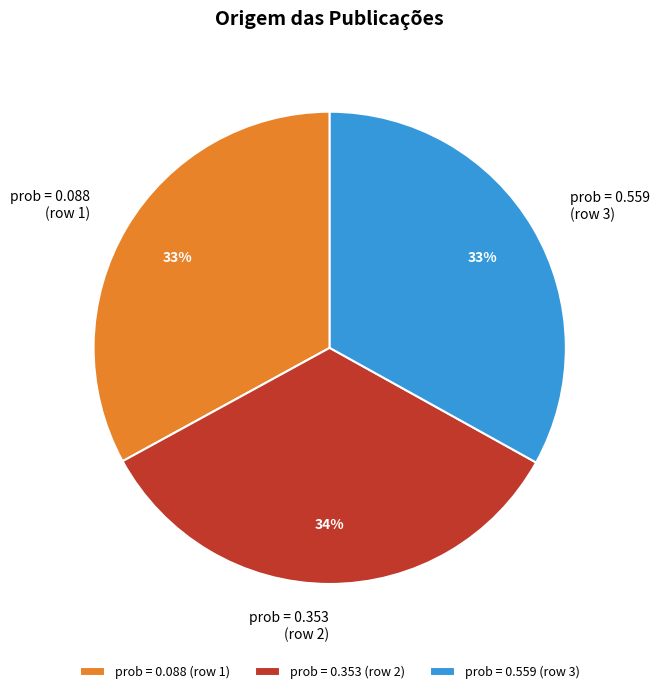

Count the number of slices in the pie.

3